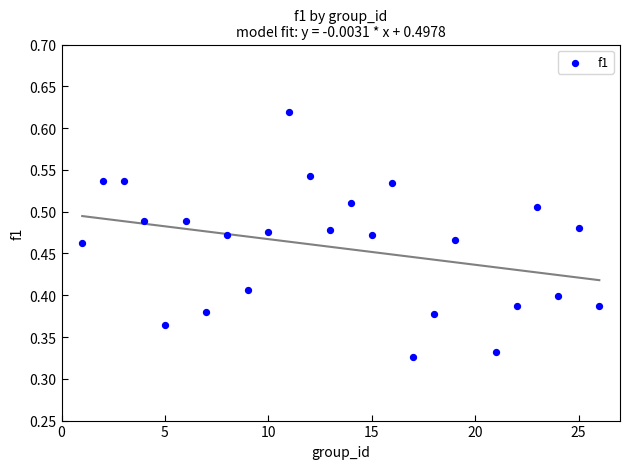

What is the range of X values (max minus min)?

25.0